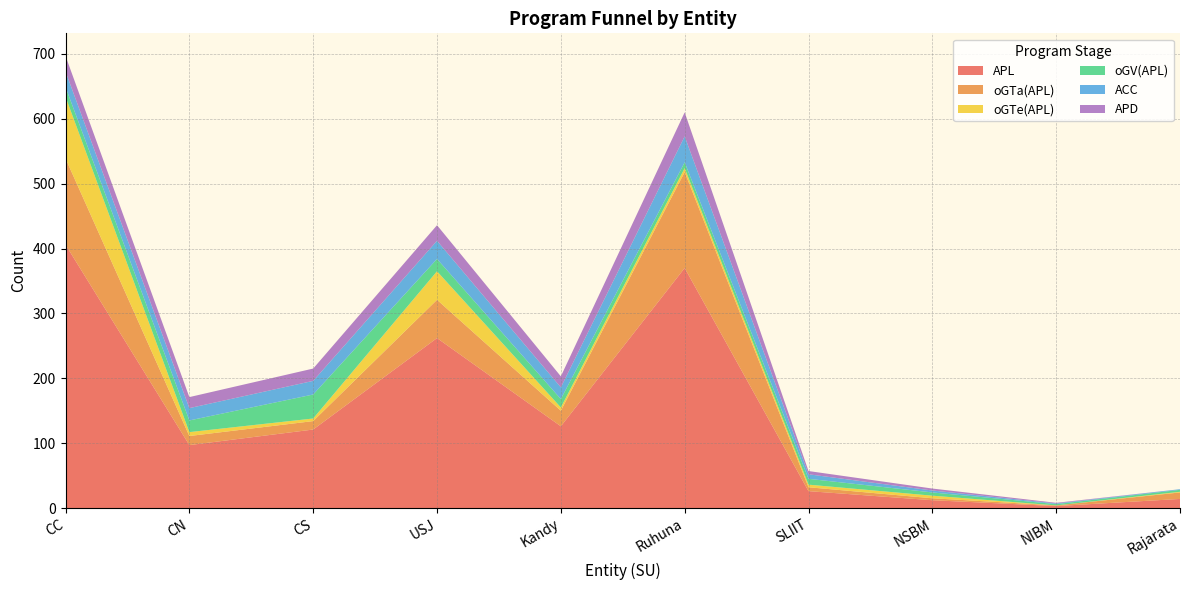

Reading left to right, list all the values displayed in this chart.

APL: CC=406	CN=97	CS=121	USJ=262	Kandy=126	Ruhuna=370	SLIIT=26	NSBM=12	NIBM=3	Rajarata=14
oGTa(APL): CC=133	CN=14	CS=13	USJ=59	Kandy=24	Ruhuna=148	SLIIT=6	NSBM=3	NIBM=1	Rajarata=10
oGTe(APL): CC=95	CN=6	CS=4	USJ=44	Kandy=5	Ruhuna=6	SLIIT=4	NSBM=4	NIBM=0	Rajarata=1
oGV(APL): CC=15	CN=18	CS=37	USJ=19	Kandy=13	Ruhuna=9	SLIIT=9	NSBM=5	NIBM=2	Rajarata=3
ACC: CC=24	CN=19	CS=21	USJ=28	Kandy=18	Ruhuna=40	SLIIT=7	NSBM=3	NIBM=1	Rajarata=1
APD: CC=24	CN=17	CS=19	USJ=24	Kandy=17	Ruhuna=37	SLIIT=5	NSBM=3	NIBM=1	Rajarata=0